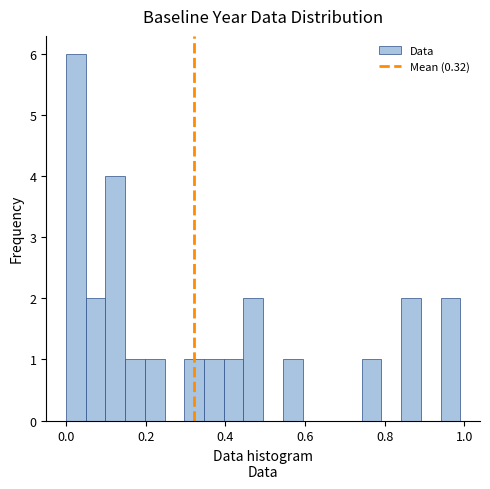

Read against the x-axis, roughly where is the centre of the tallest bar?

0.02